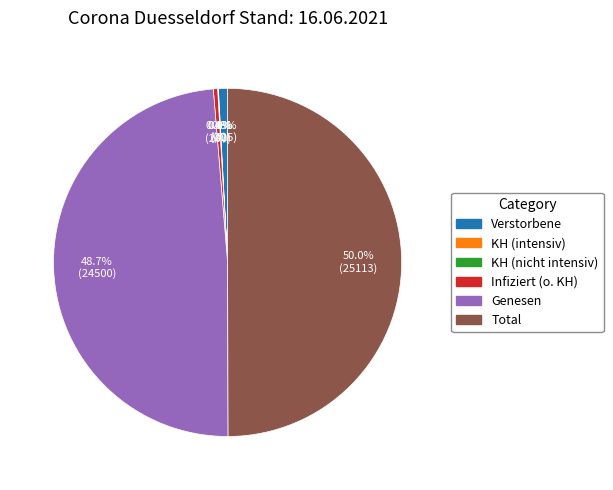

What percentage is NOT represented by Infiziert (o. KH)?

99.6%